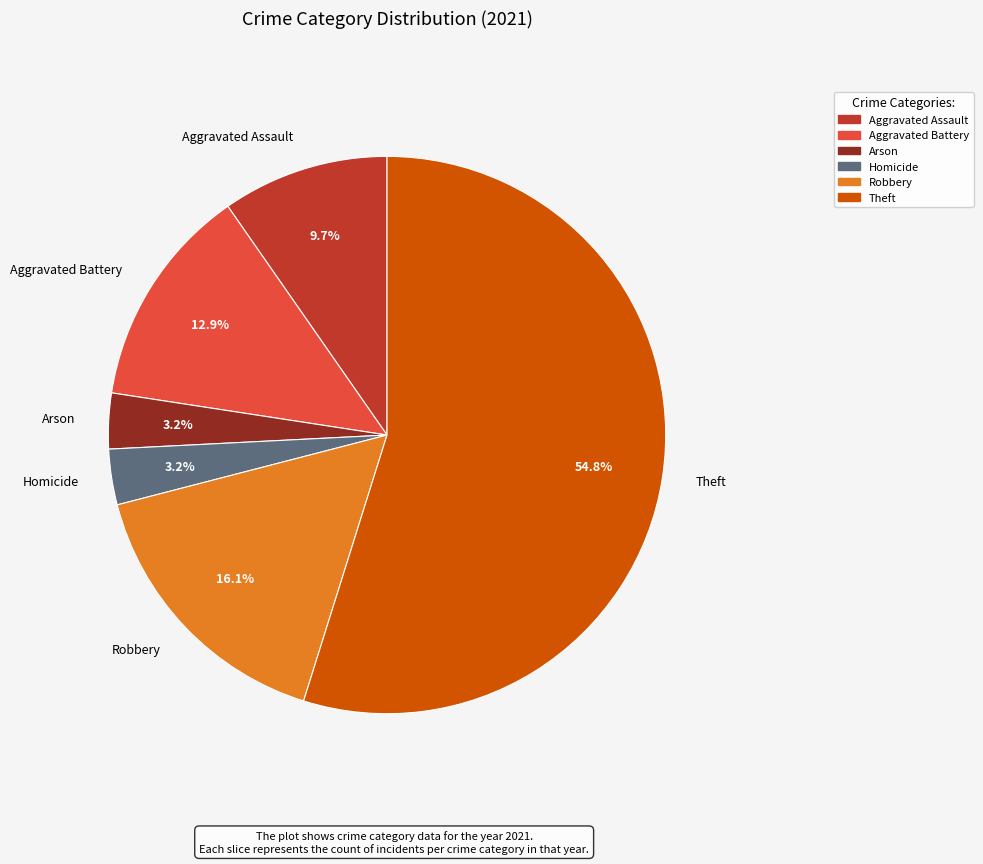

Do Homicide and Aggravated Assault together represent more than half of the pie?

No